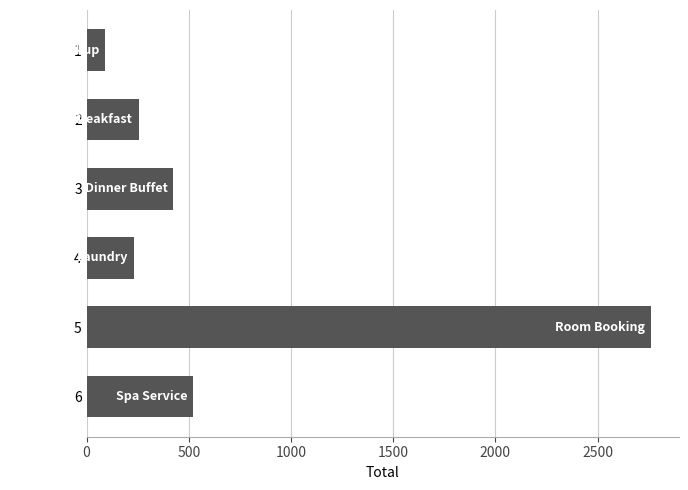

What is the difference between the values at 6 and 3?

95